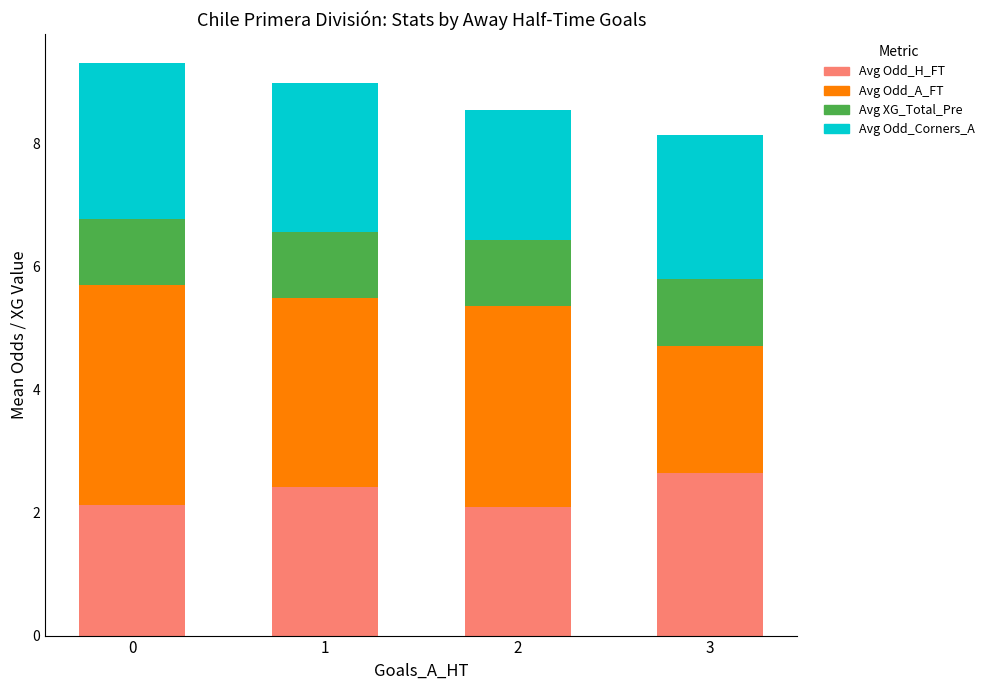

True or false: Avg Odd_H_FT has a value of 1.5 at 3.

False